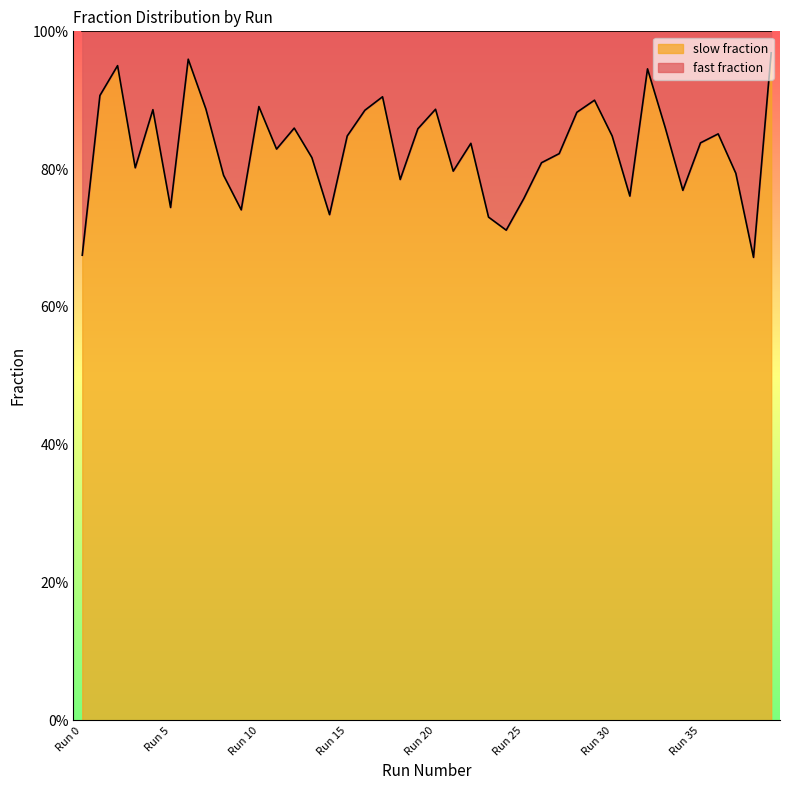

Which has a higher value, Run 18 or Run 15?

Run 15